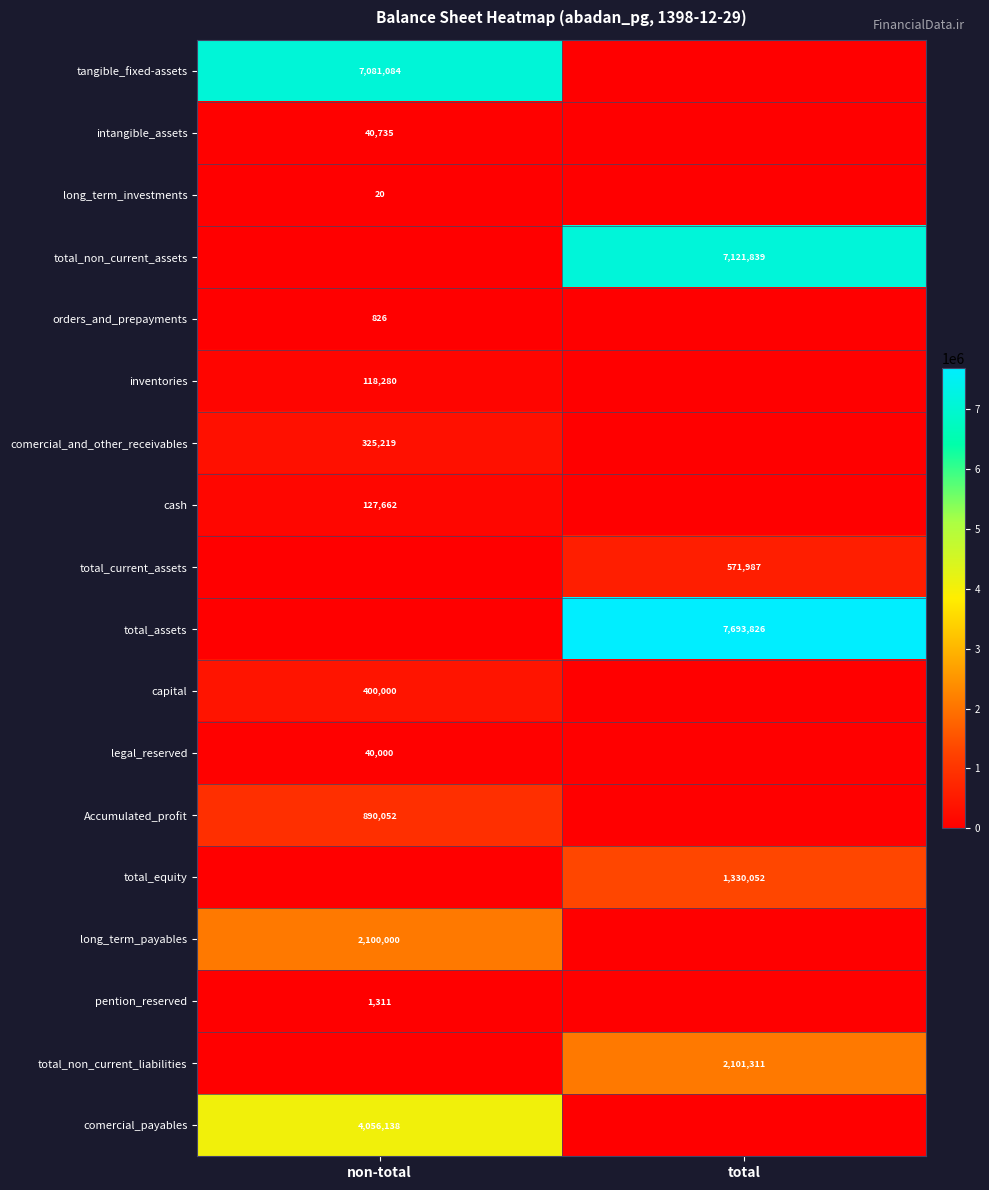

True or false: total_assets has a value of 7693826 at total.

True